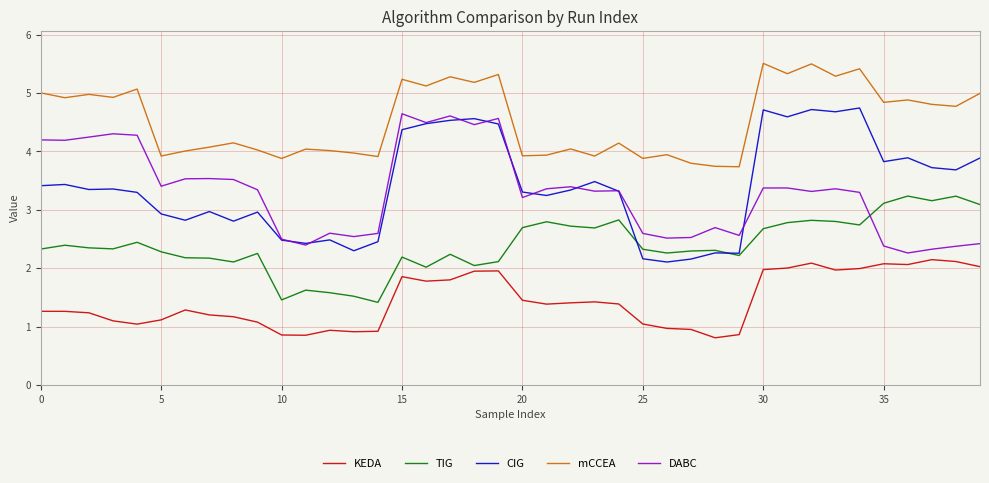

What are all the series names shown in the legend?

KEDA, TIG, CIG, mCCEA, DABC